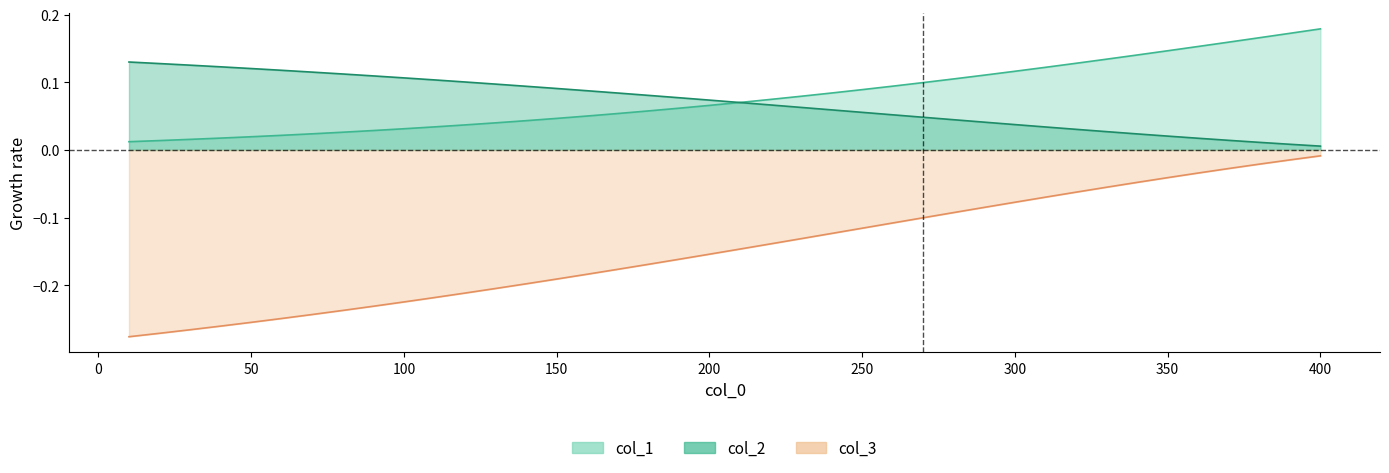

Which series has the largest total across all categories?

col_1